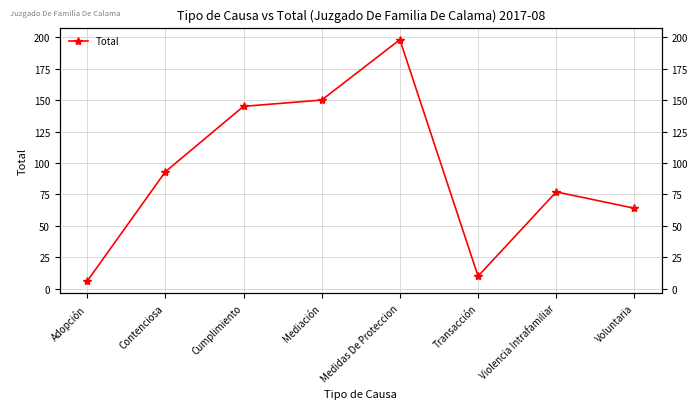

How many data points does each series have?

8